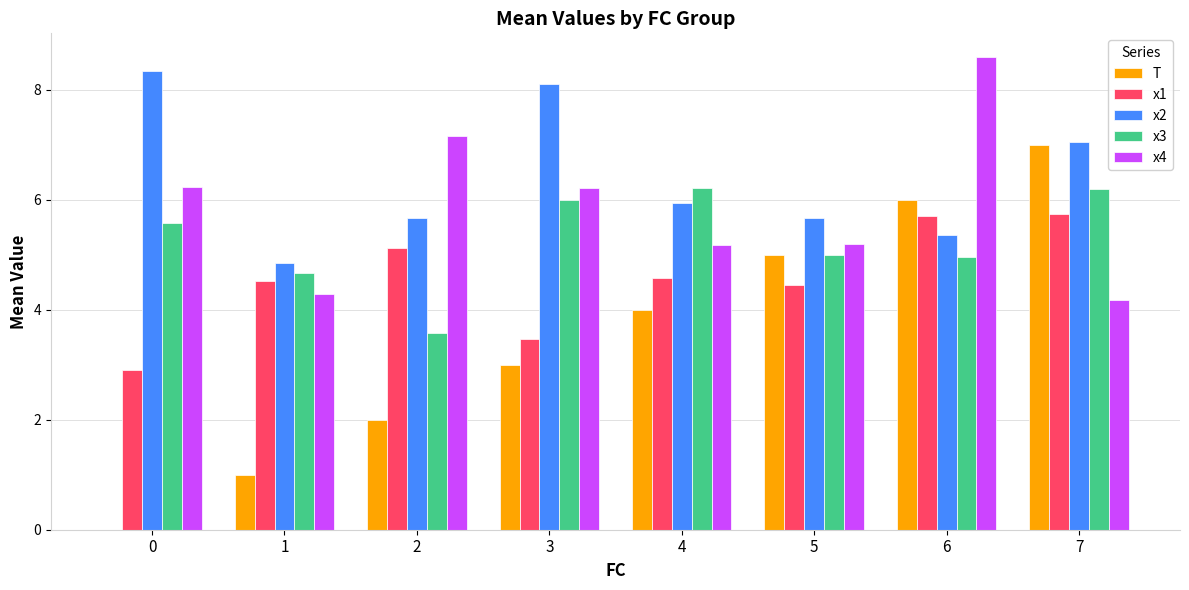

Which series changed the most between 5 and 6?

x4